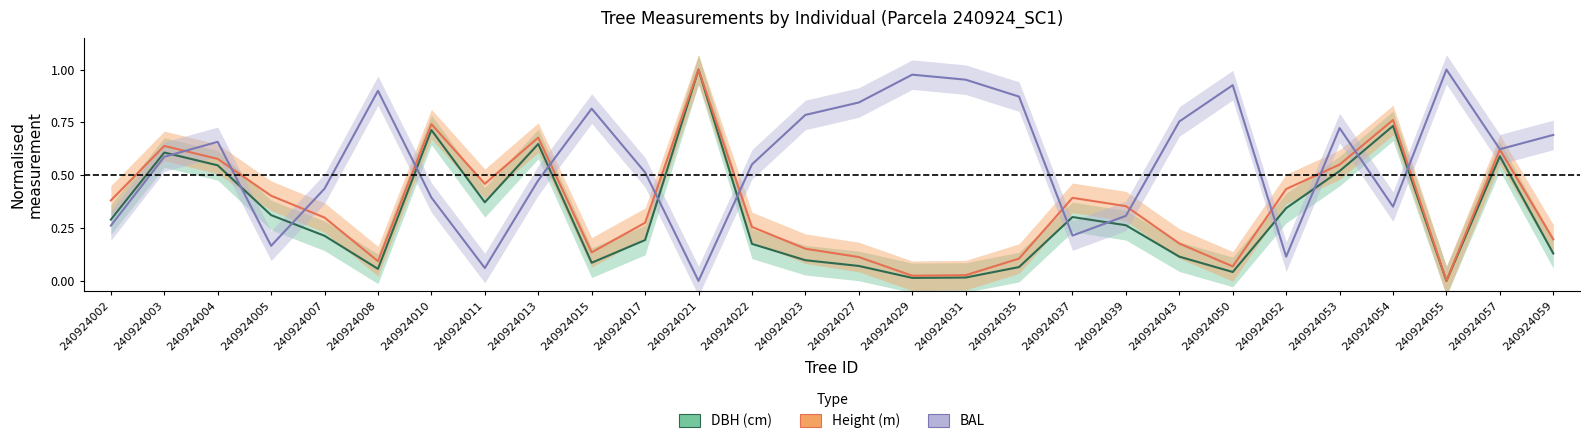

What is the approximate value of bal at 240924037?

0.2